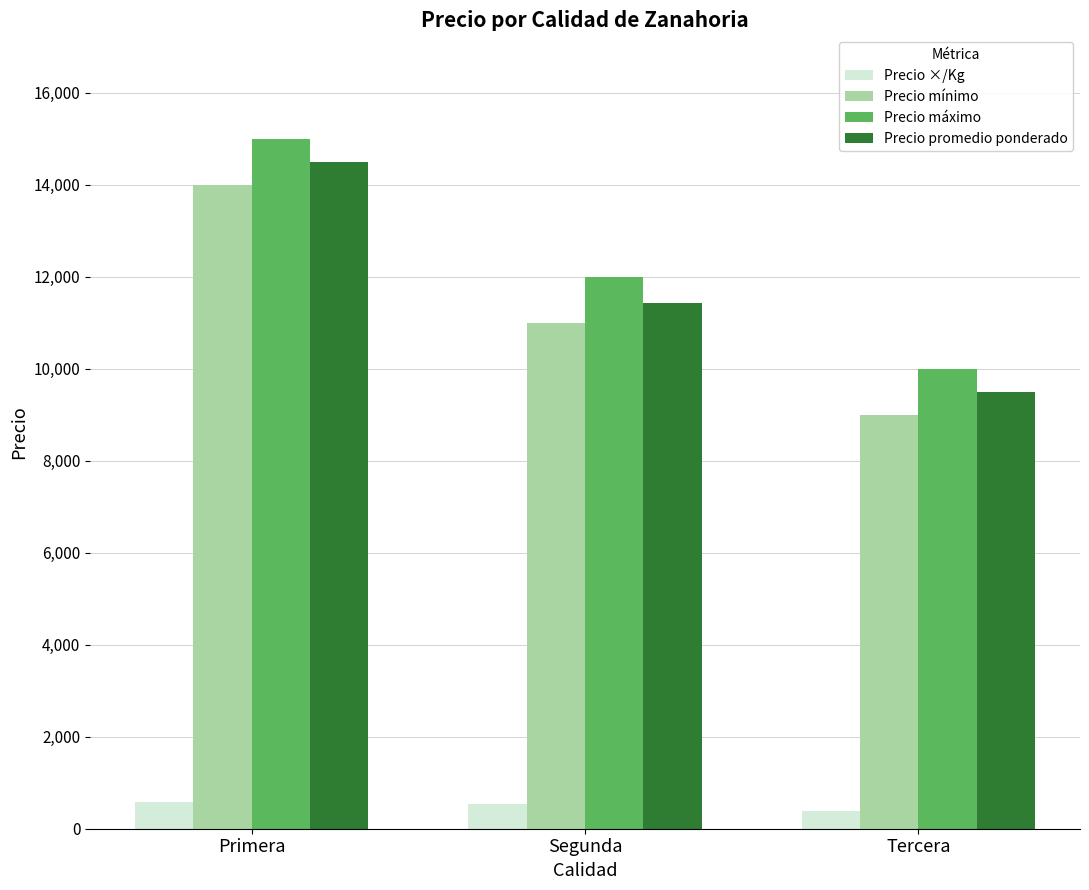

What is the maximum value shown in the chart?

15000